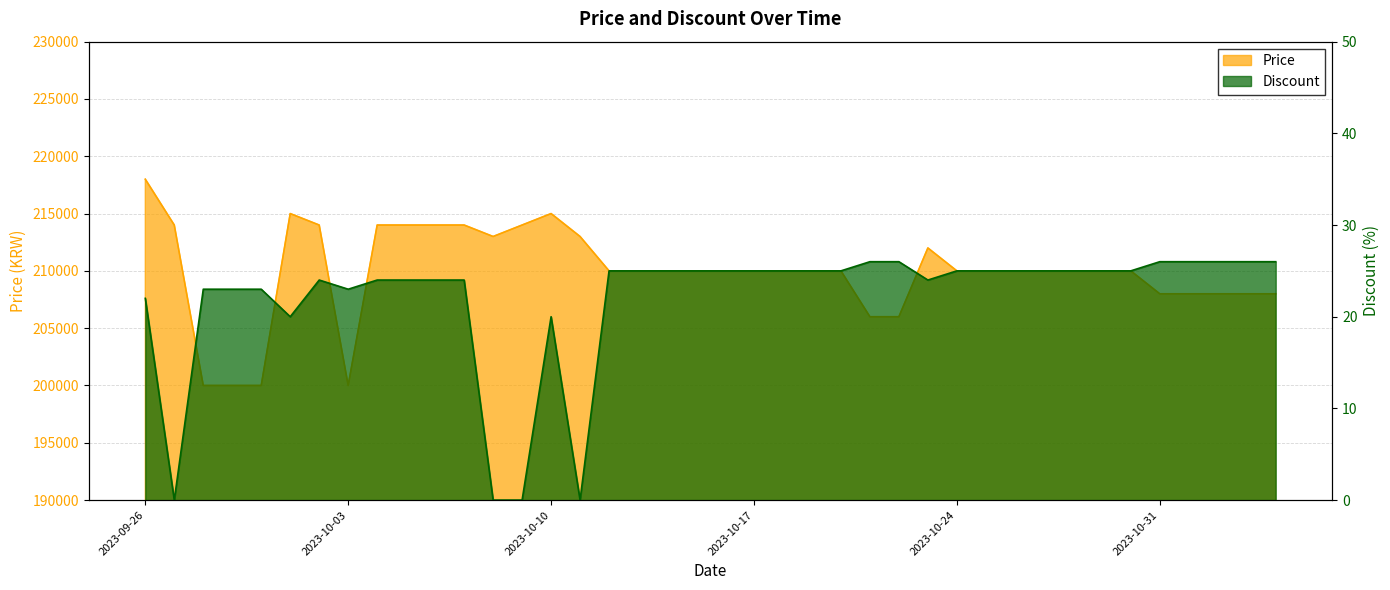

The Price series shows 208000 at 2023-10-31. True or false?

True